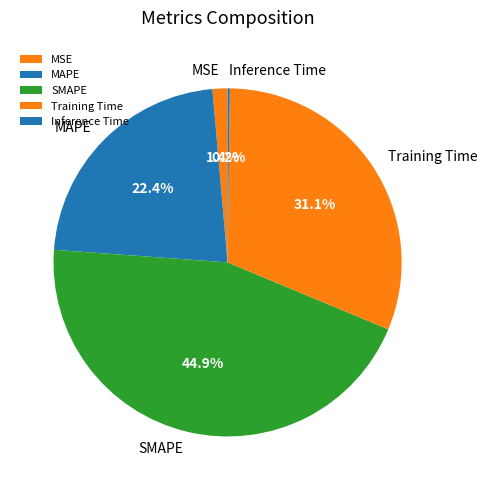

True or false: SMAPE accounts for 45% of the total.

True